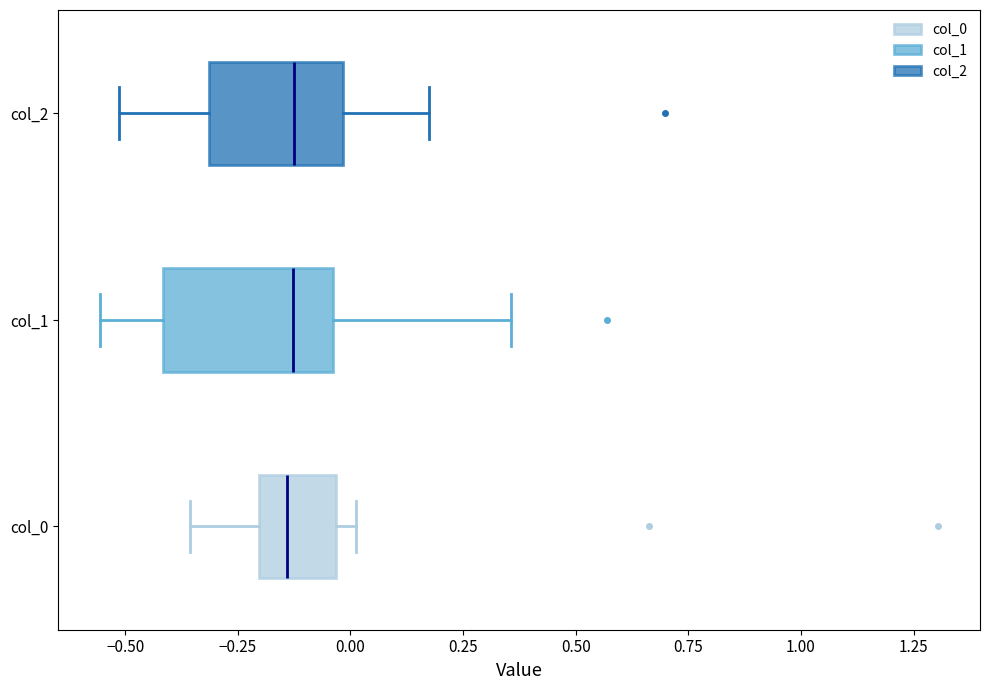

Where does the right whisker of the box for col_1 end on the x-axis? The values are not printed on the chart, so give them approximately, as read against the axis.

0.35